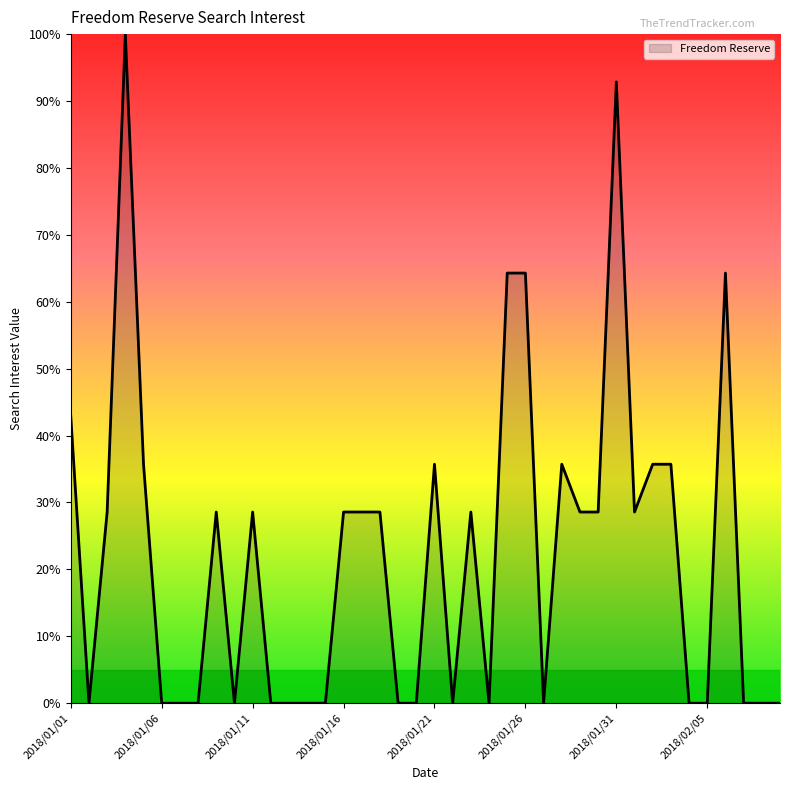

What is the difference between the maximum and minimum values?

100.0